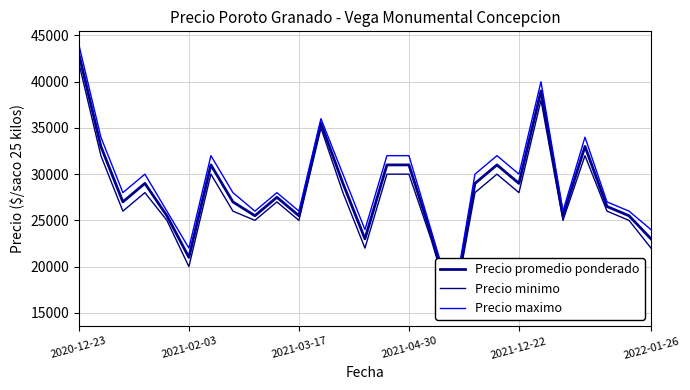

How many lines are shown in the chart?

3